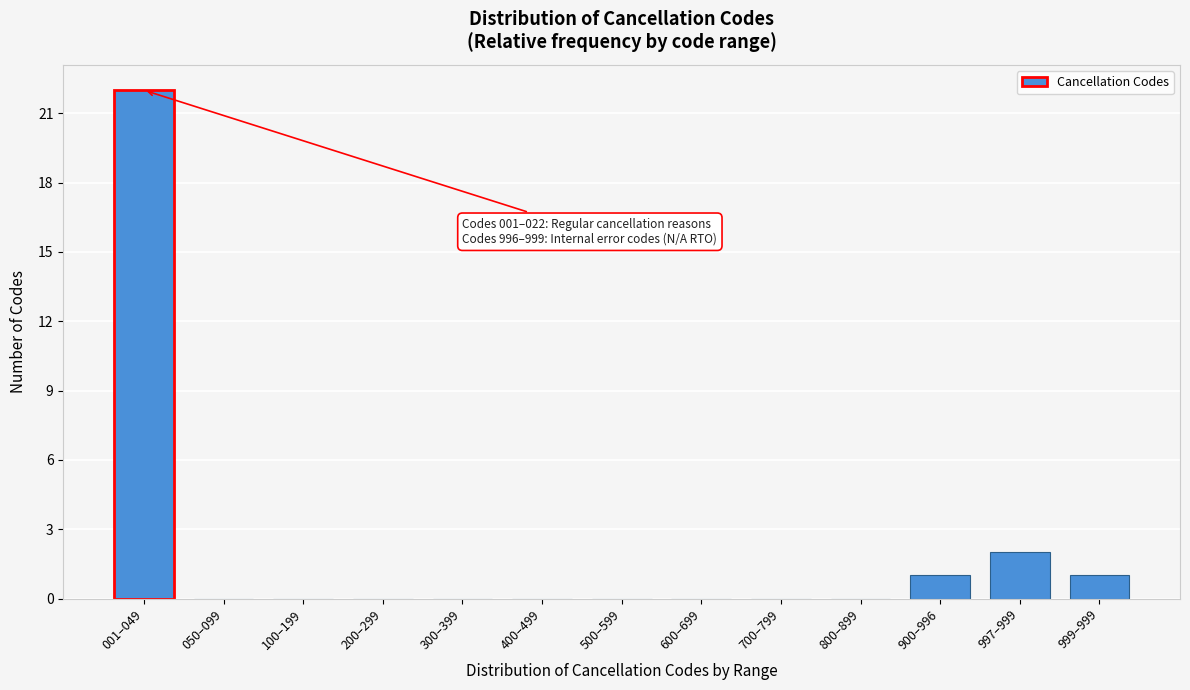

Reading left to right, list all the values displayed in this chart.

001–049=22	050–099=0	100–199=0	200–299=0	300–399=0	400–499=0	500–599=0	600–699=0	700–799=0	800–899=0	900–996=1	997–999=2	999–999=1